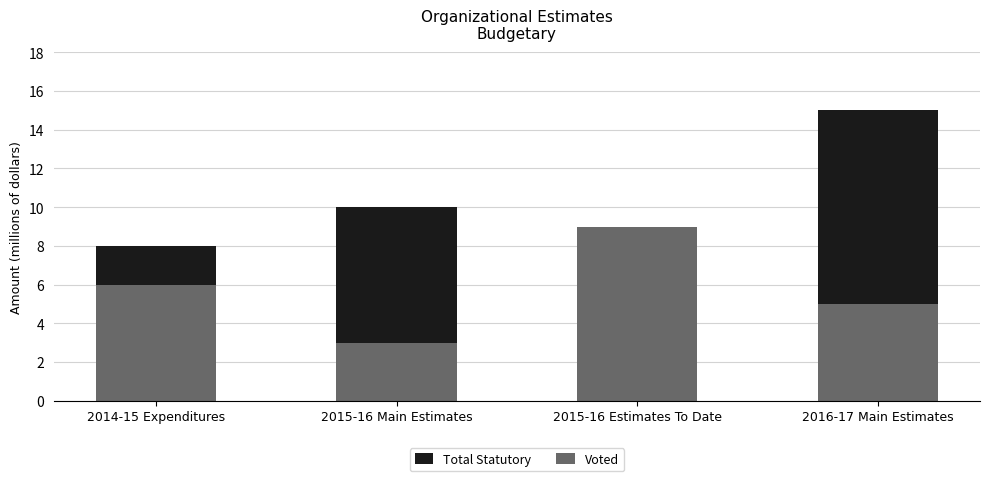

The value of Voted at 2015-16 Estimates To Date is 9. True or false?

True